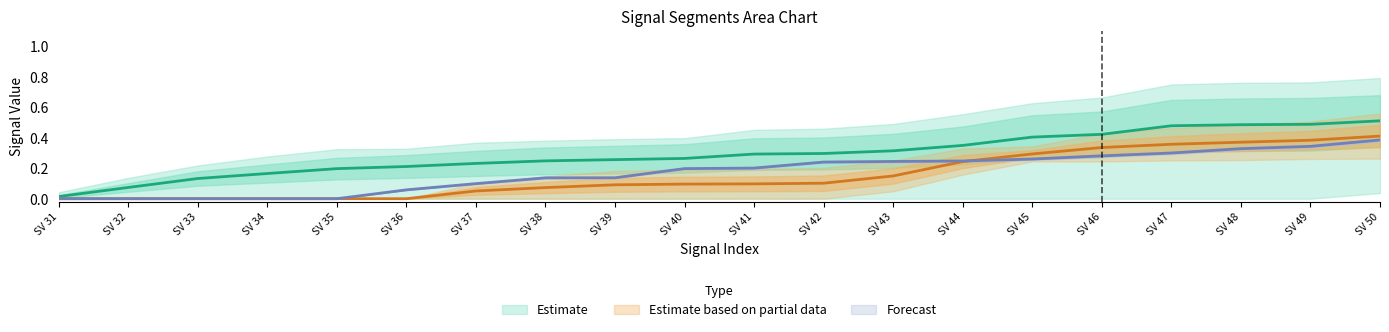

True or false: signal segment 2 has more than 1 interior local peaks.

False